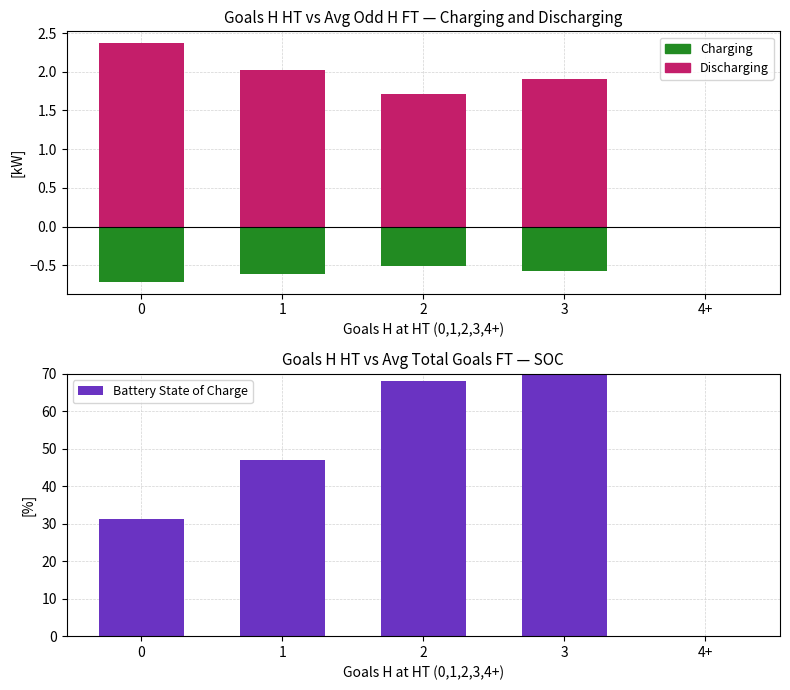

Read the Battery State of Charge value at 2.

68.0